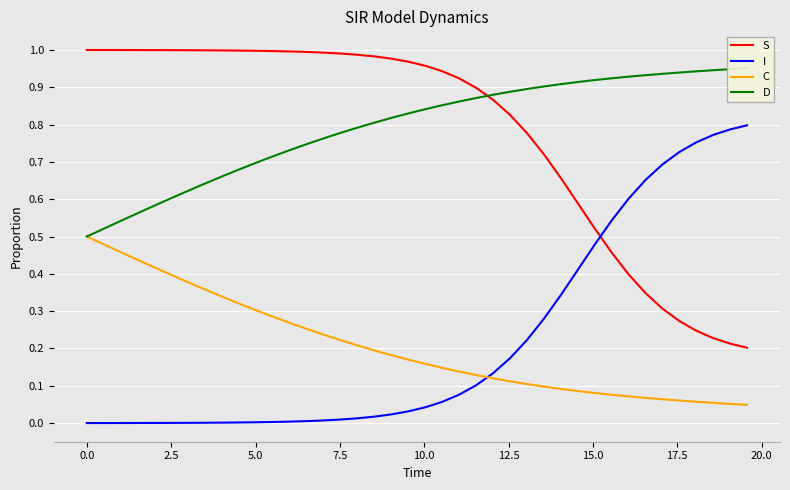

True or false: C and D cross at least once.

False